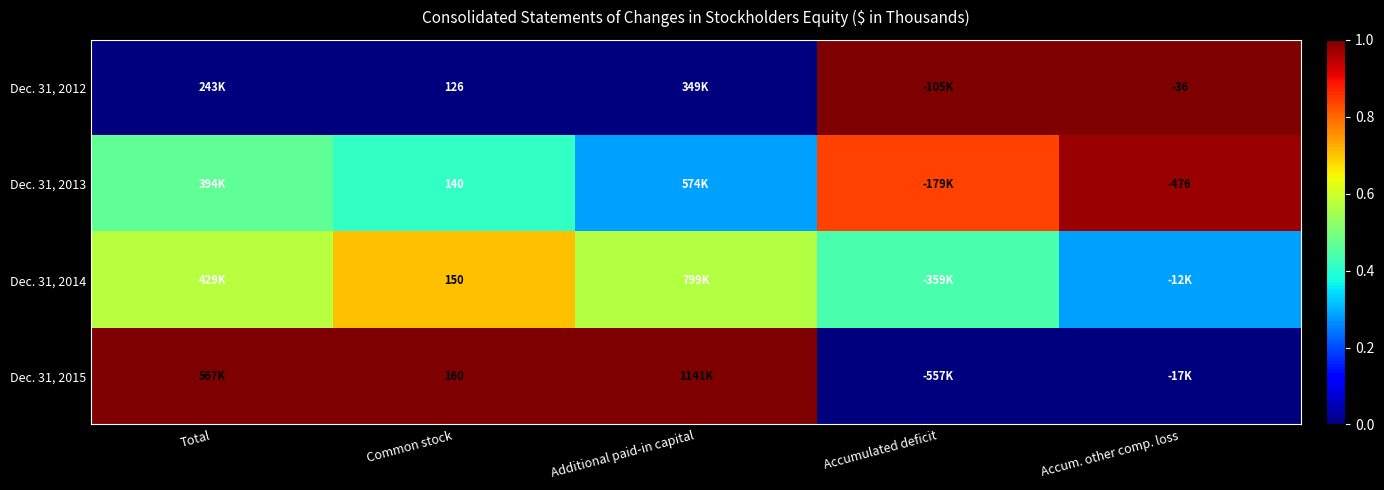

Rank the series at Total from lowest to highest value.

Dec. 31, 2012, Dec. 31, 2013, Dec. 31, 2014, Dec. 31, 2015